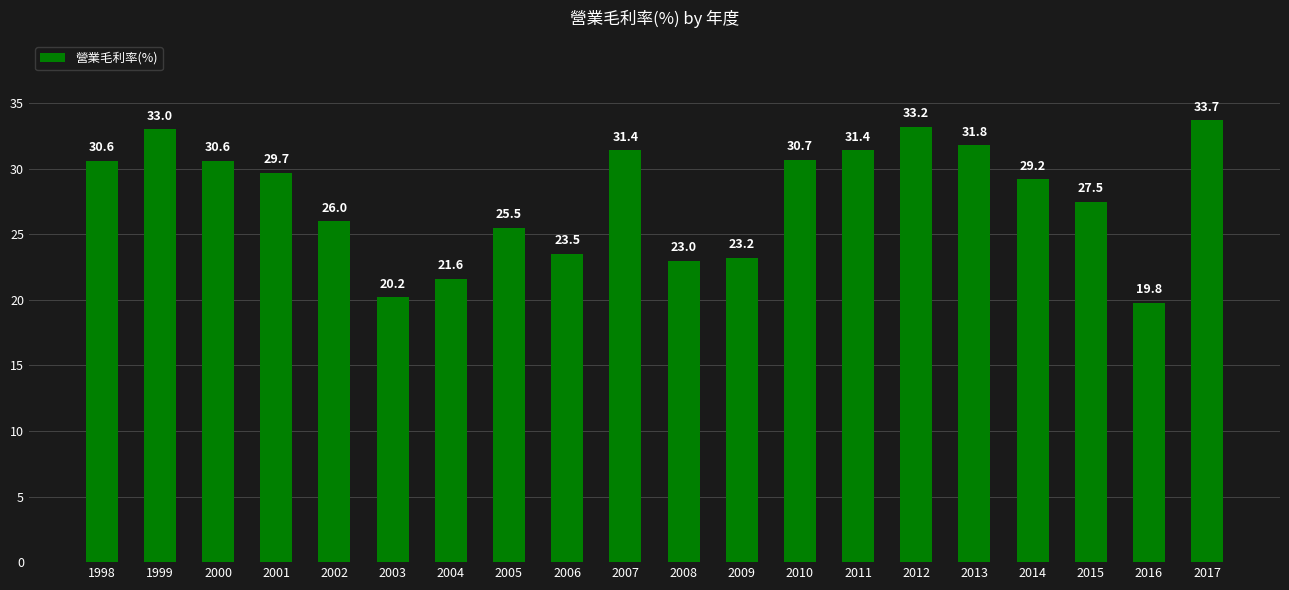

What is the change in value from 2014 to 2016?

-9.4